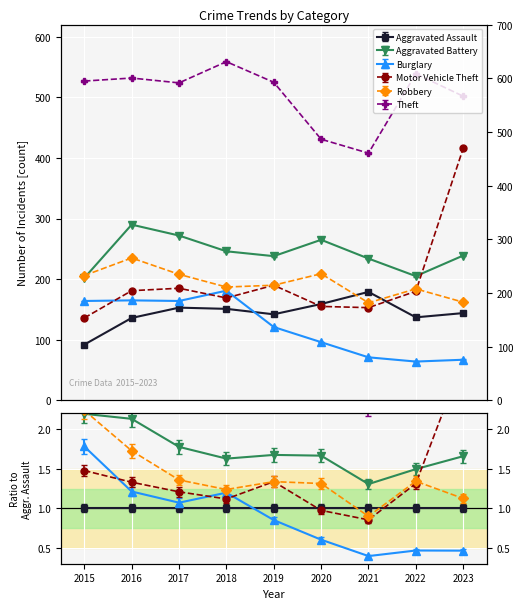

What is the greatest value displayed?

559